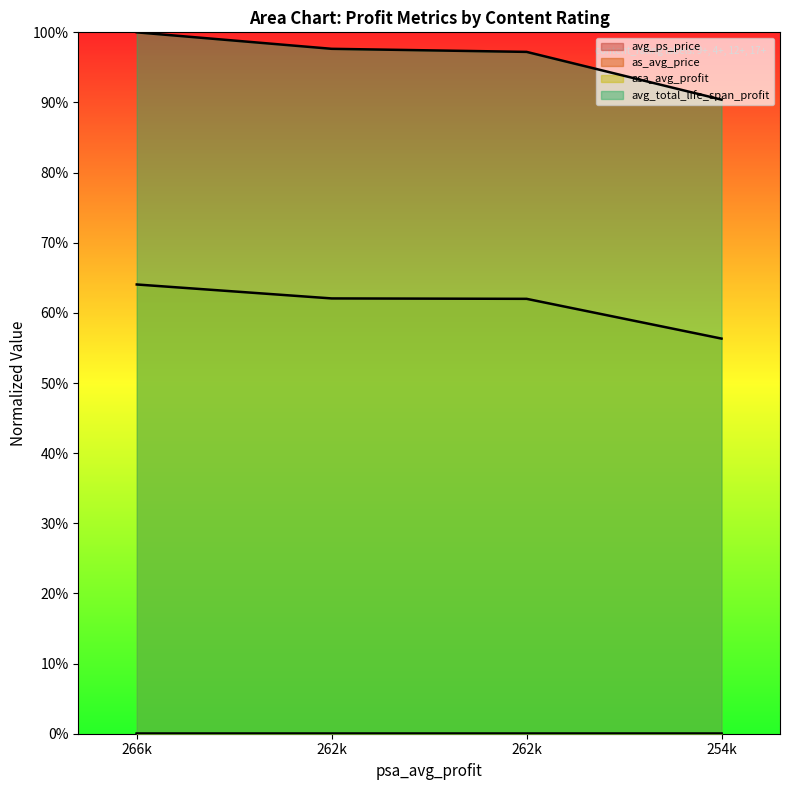

At how many categories does at least one series exceed 0?

4